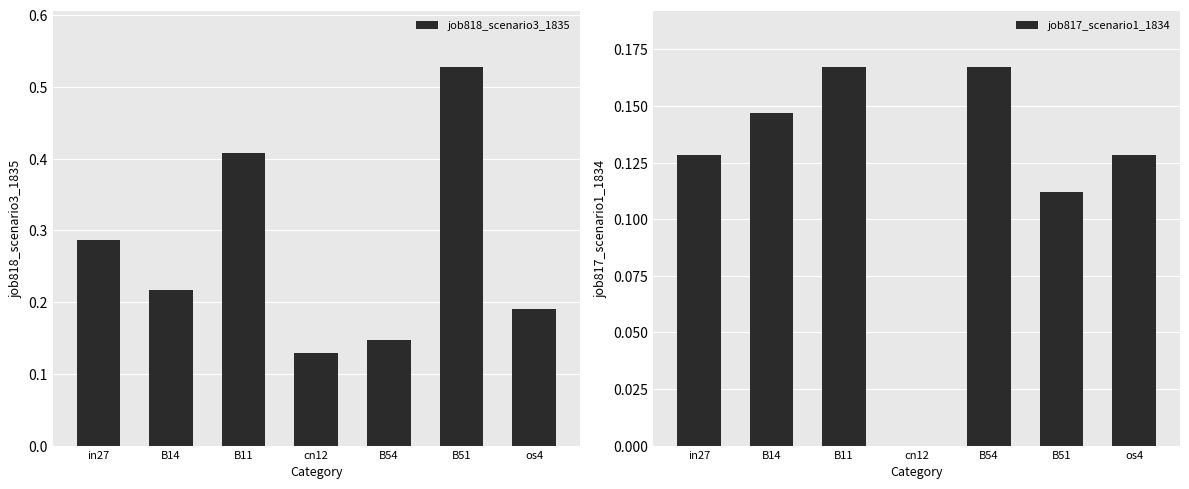

The job818_scenario3_1835 series shows 0.3 at B14. True or false?

False